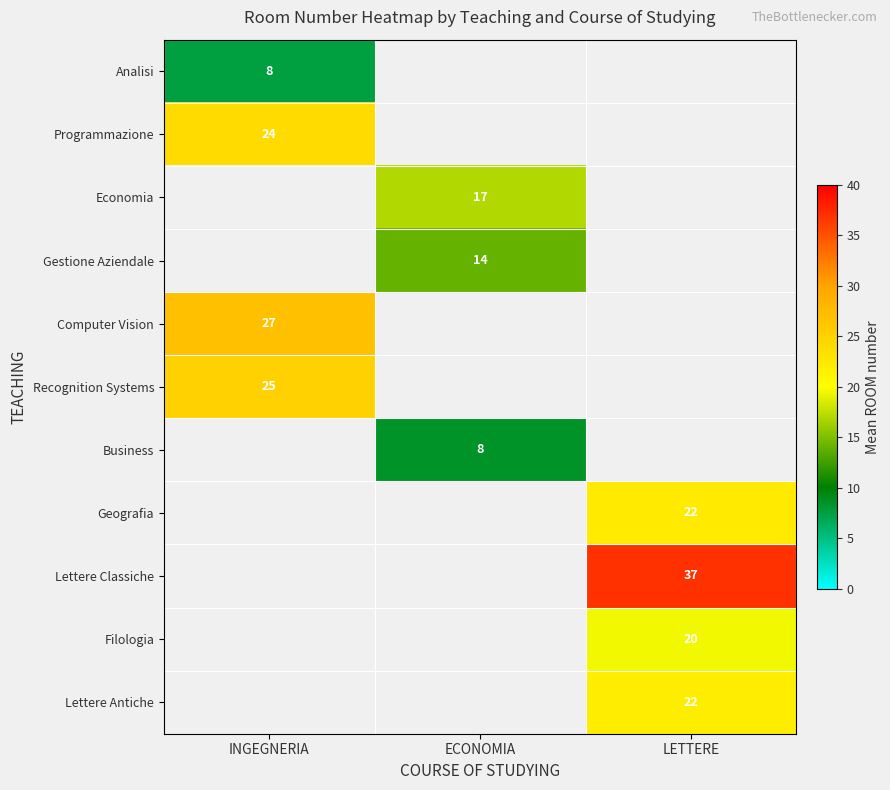

The value of Recognition Systems at INGEGNERIA is 44.8. True or false?

False